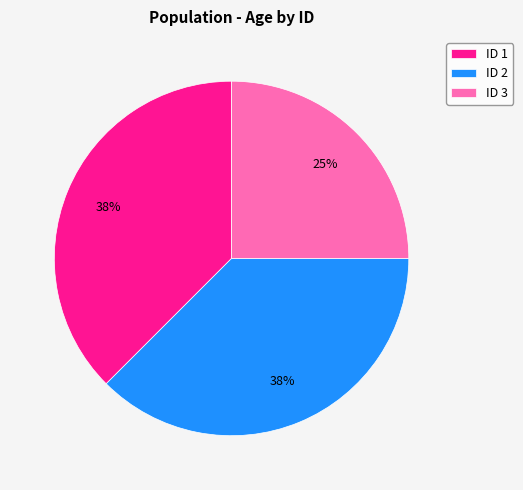

Does ID 1 represent more than half of the total?

No